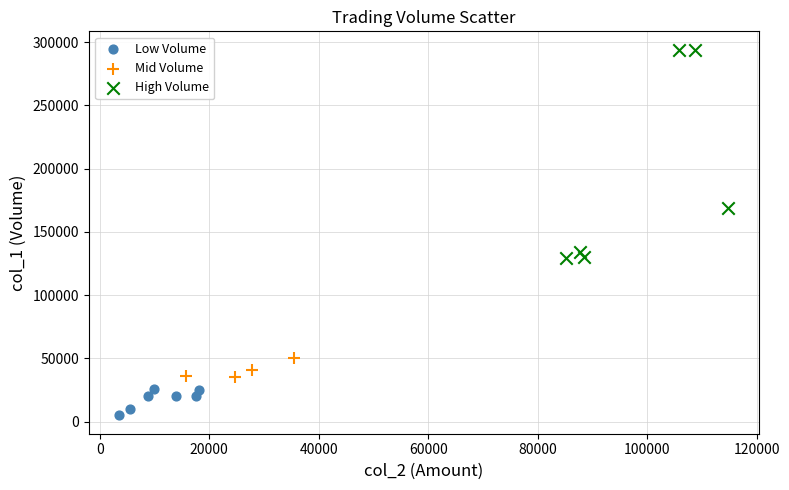

Which series contains the lowest Y value?

Low Volume